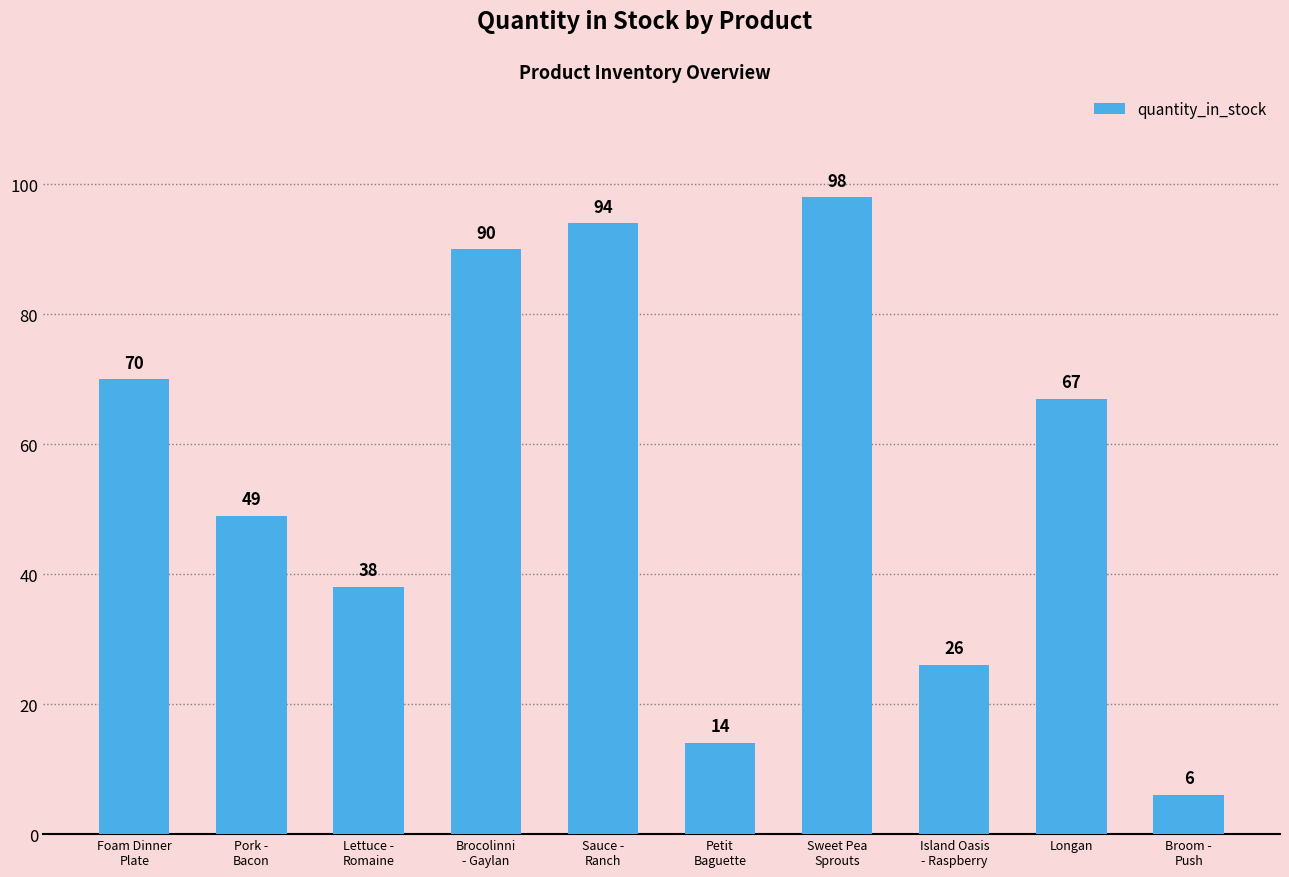

List the labels in order of value, largest first.

Sweet Pea
Sprouts, Sauce -
Ranch, Brocolinni
- Gaylan, Foam Dinner
Plate, Longan, Pork -
Bacon, Lettuce -
Romaine, Island Oasis
- Raspberry, Petit
Baguette, Broom -
Push